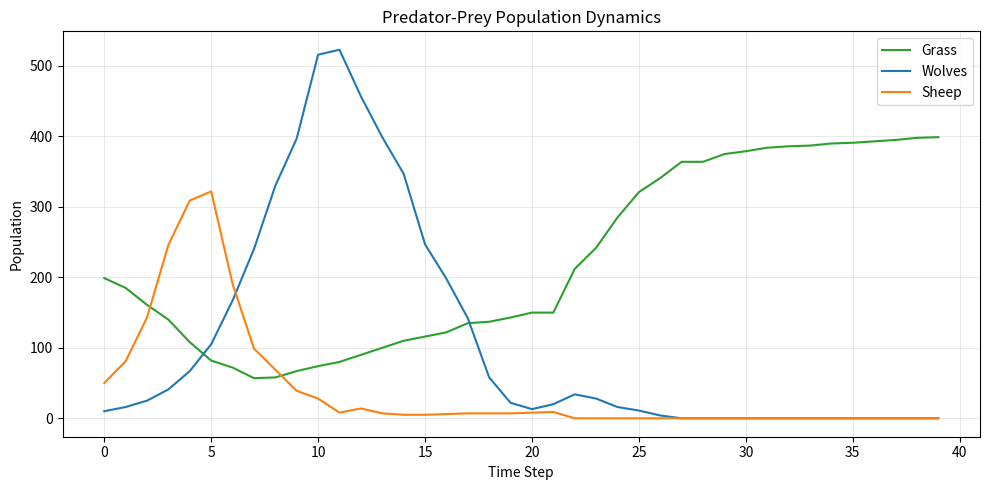

Which series has the widest spread of values?

Wolves